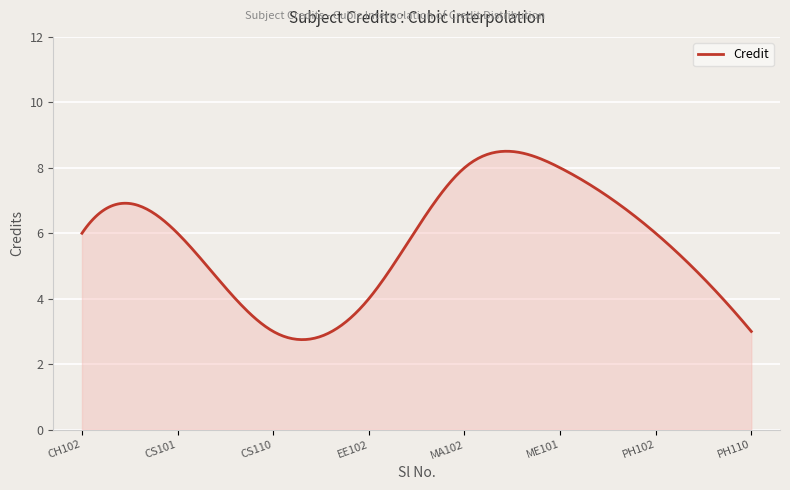

What is the smallest value displayed?

2.7